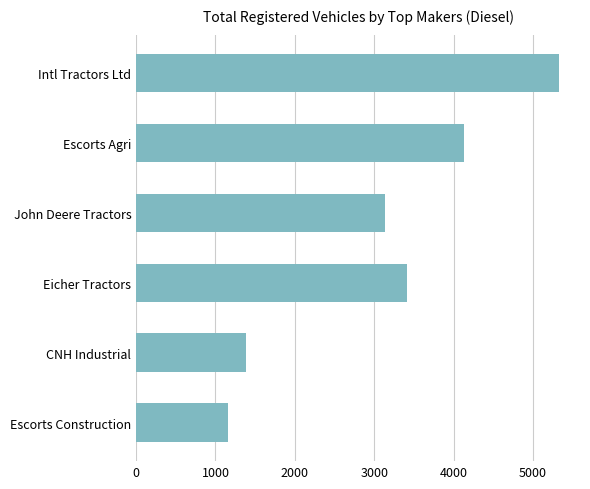

Reading bottom to top, list all the values displayed in this chart.

Escorts Construction=1157	CNH Industrial=1382	Eicher Tractors=3418	John Deere Tractors=3139	Escorts Agri=4137	Intl Tractors Ltd=5327